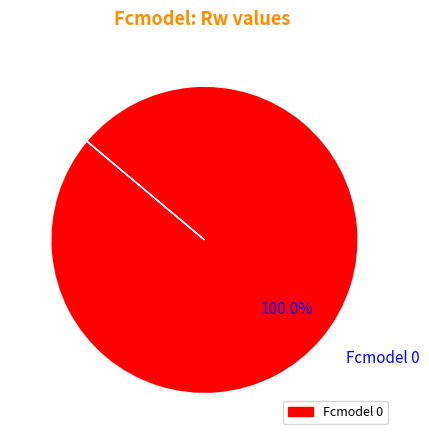

Count the number of slices in the pie.

1